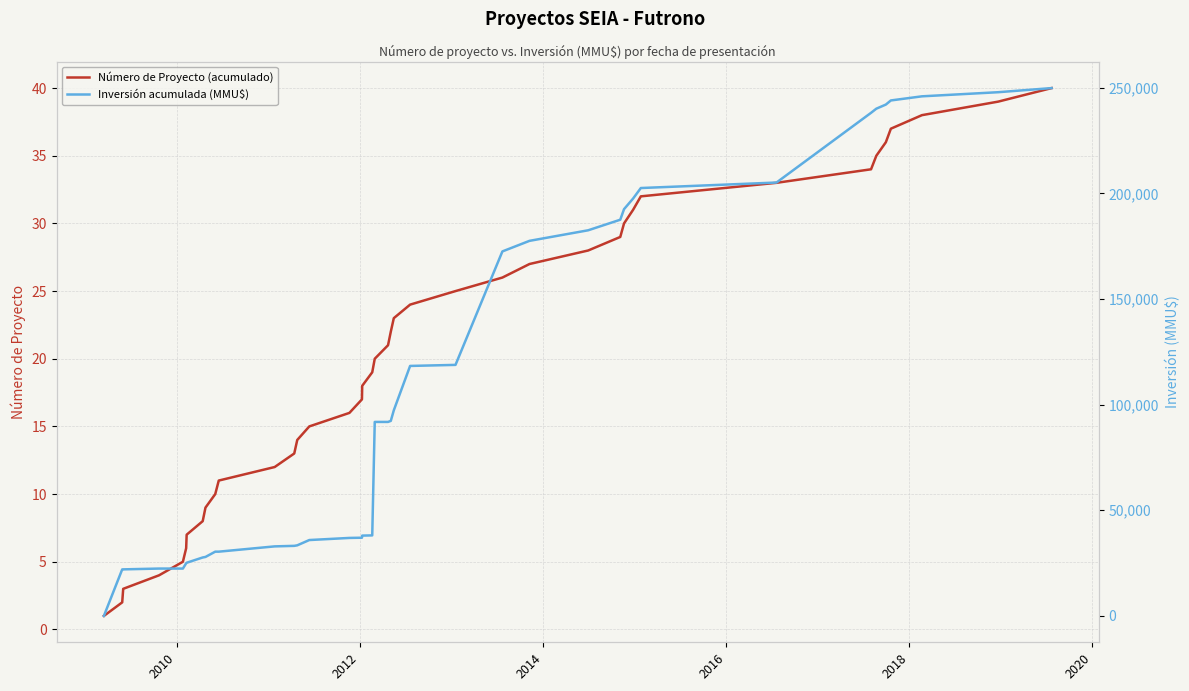

What is the highest value of the Número de Proyecto (acumulado) series?

40